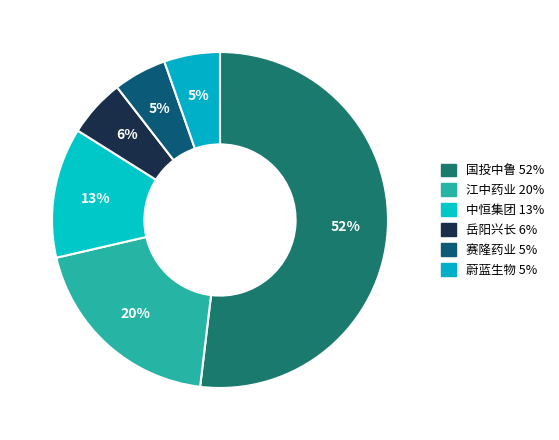

The 蔚蓝生物 slice represents 20% of the pie. True or false?

False